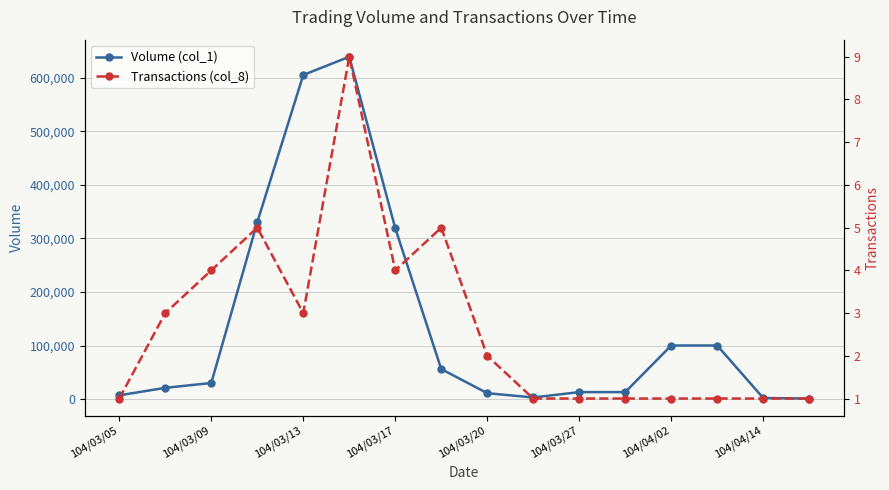

What is the spread (max minus min) of values at 13?

99999